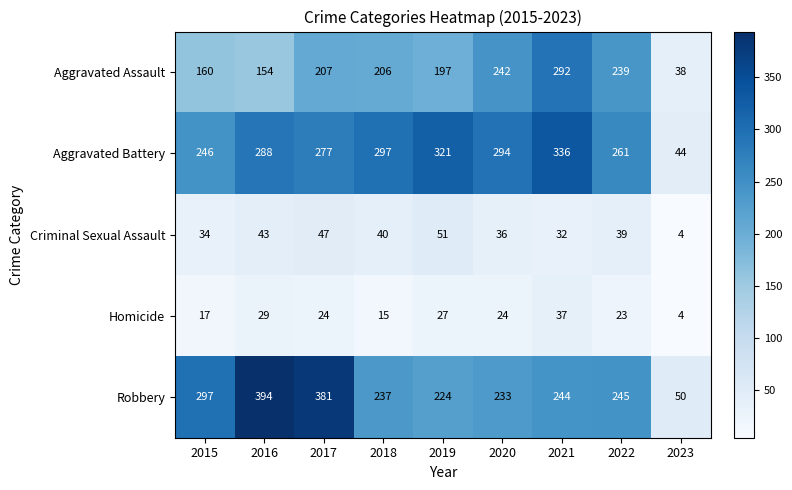

How many data points does each series have?

9